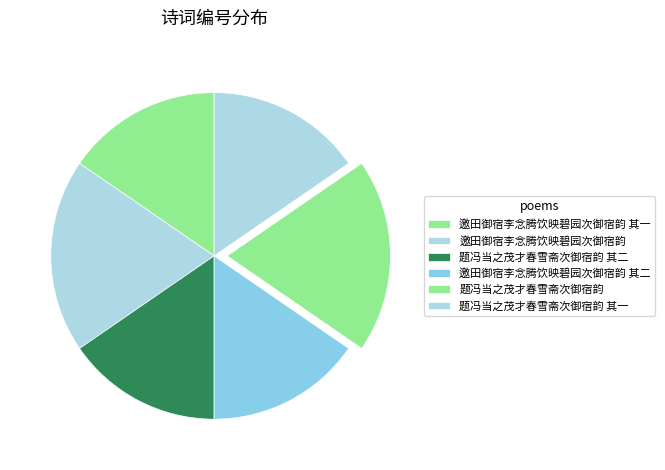

How many segments does this pie chart have?

6